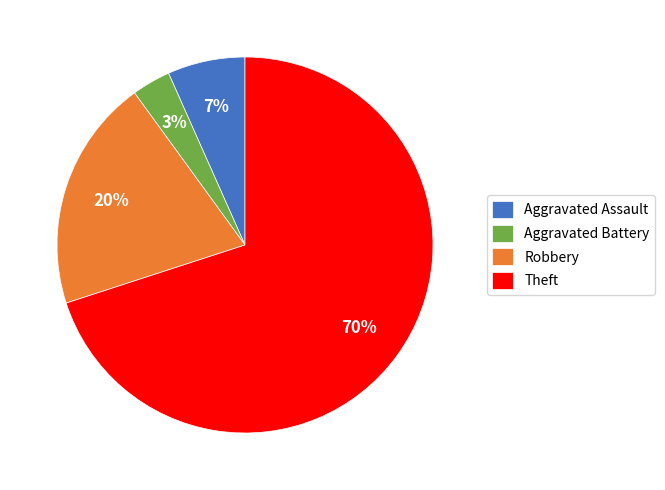

To the nearest percent, what is the difference between the Theft and Aggravated Assault slice percentages?

63%